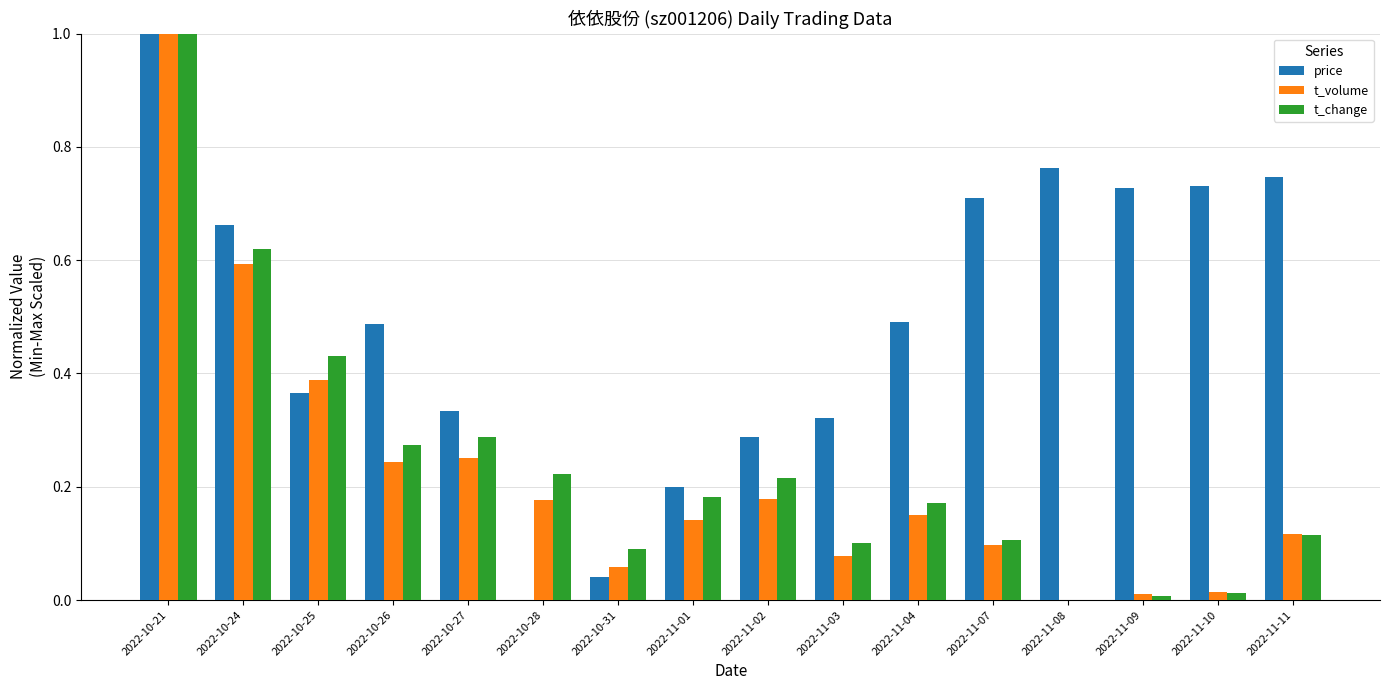

What is the total value across all series at 2022-10-21?

3.0